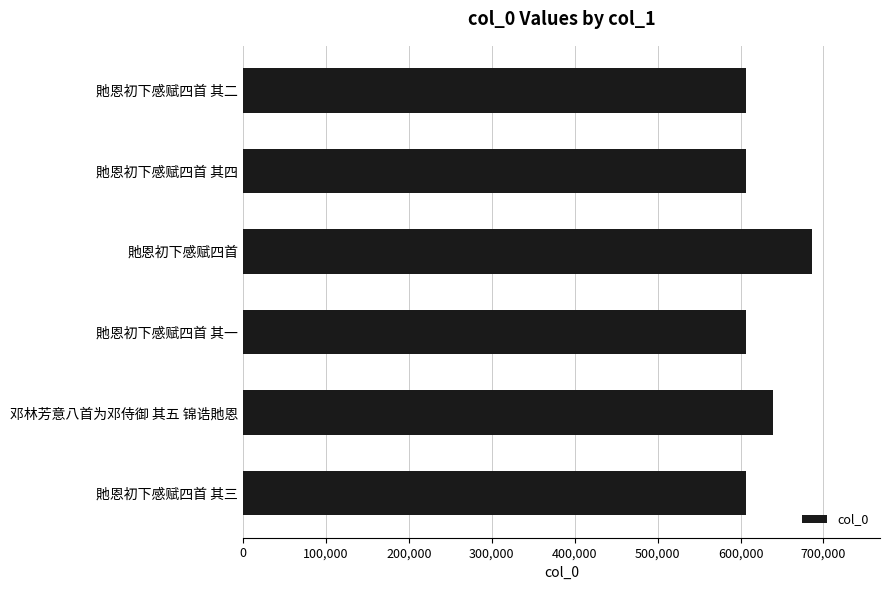

The chart shows a value of 606218 at 貤恩初下感赋四首 其二. True or false?

True